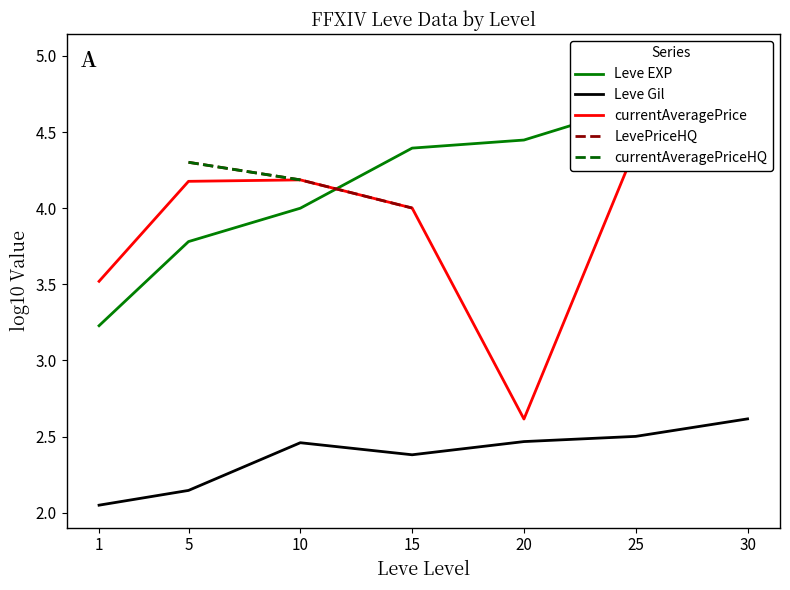

Rank the categories by currentAveragePrice value from highest to lowest.

30, 25, 10, 5, 15, 1, 20